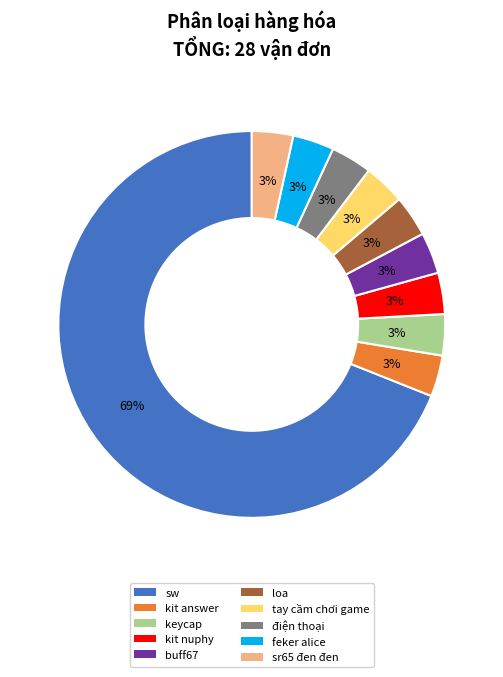

Approximately how many times larger is the value at sr65 đen đen compared to kit answer?

1.0